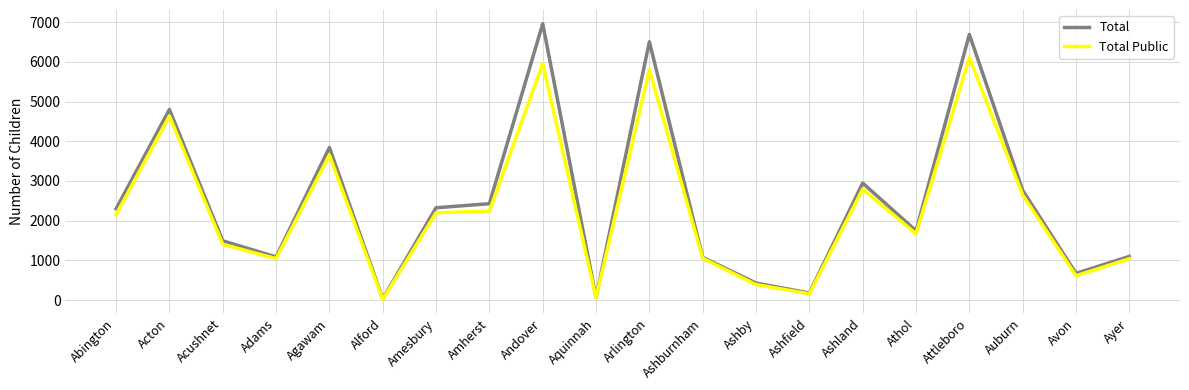

What are all the series names shown in the legend?

Total, Total Public